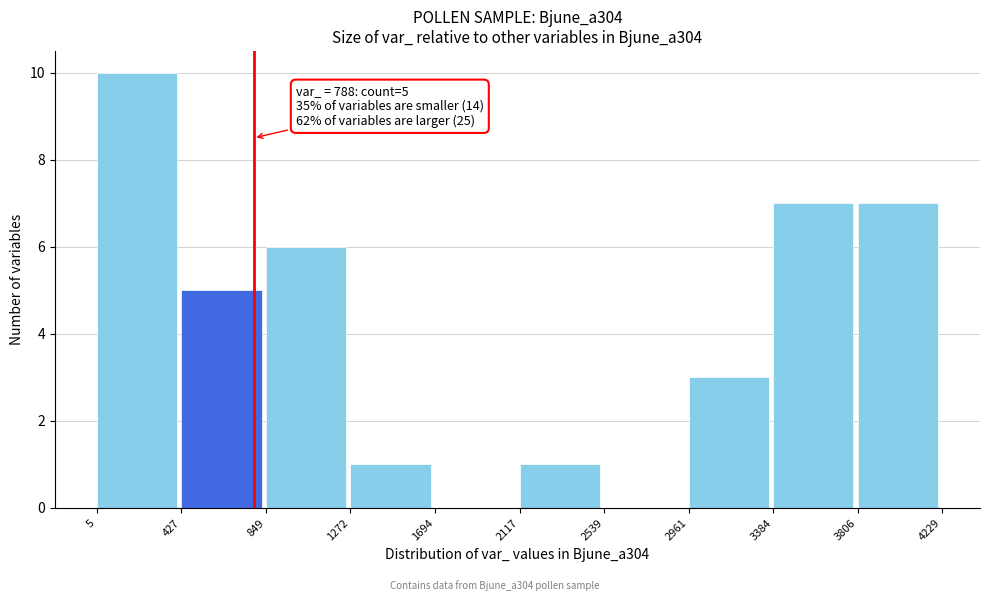

Over which range of the x-axis is the bar tallest?

5 to 427